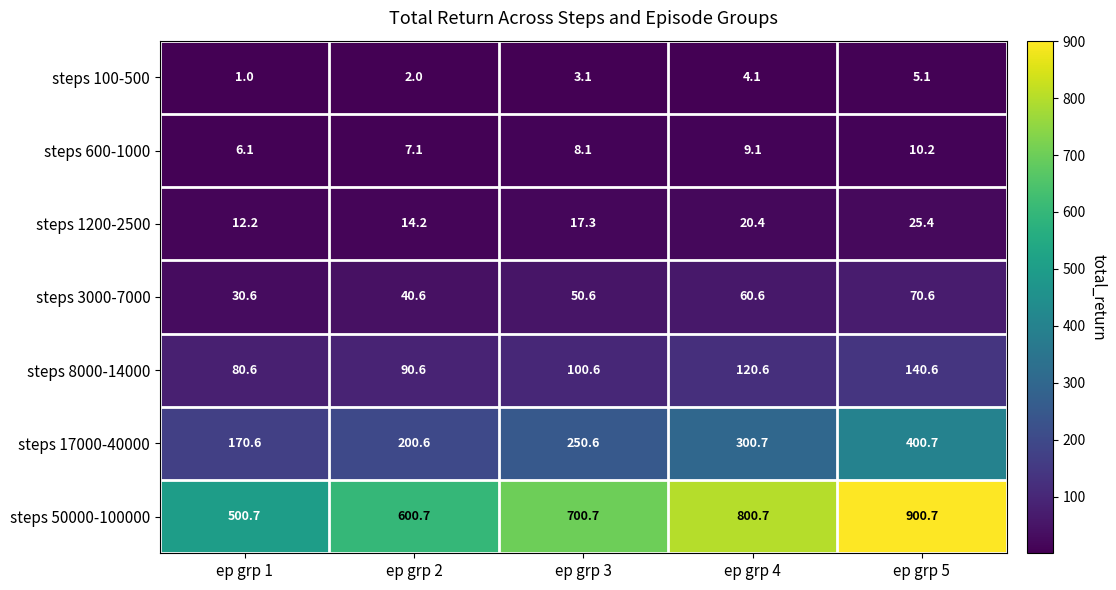

Which label corresponds to the largest value in the chart?

ep grp 5